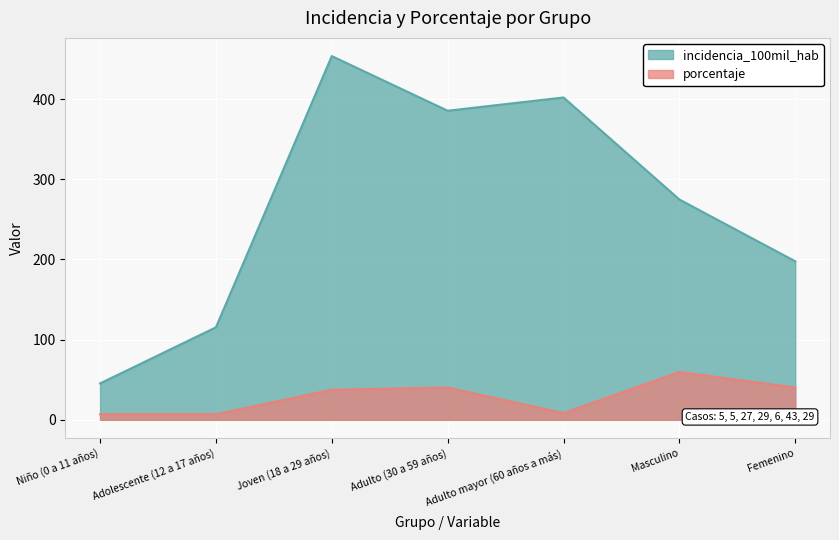

Between Joven (18 a 29 años) and Adulto mayor (60 años a más), which is larger?

Joven (18 a 29 años)